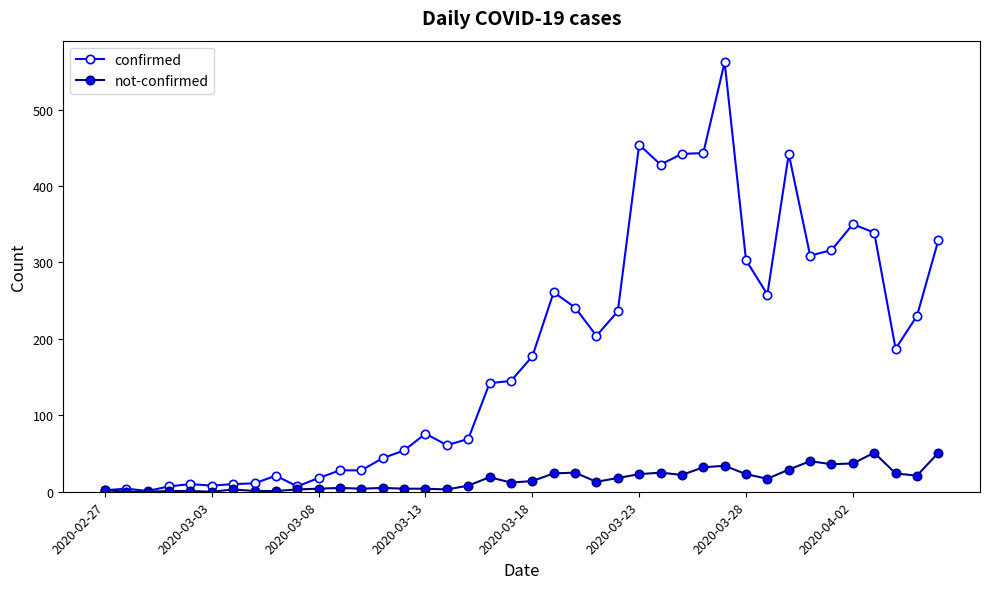

What is the difference between the maximum and minimum values in the not-confirmed series?

51